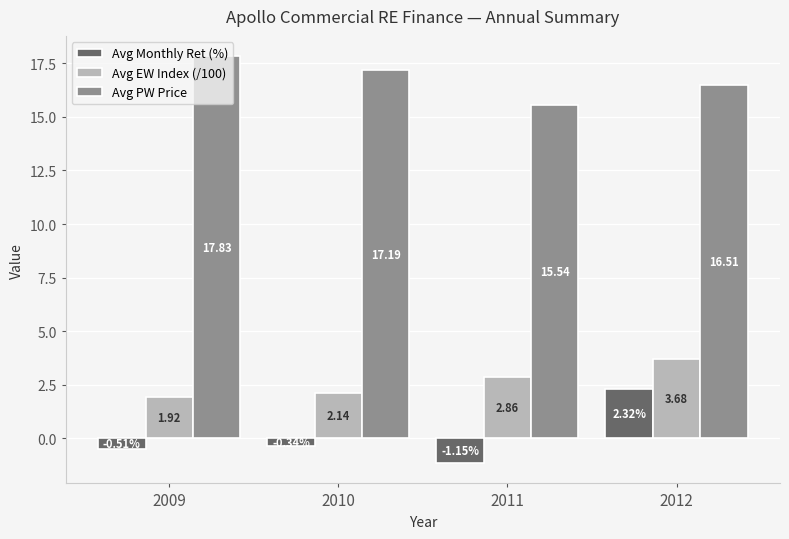

How many data points in Avg Monthly Ret (%) are less than 0?

3